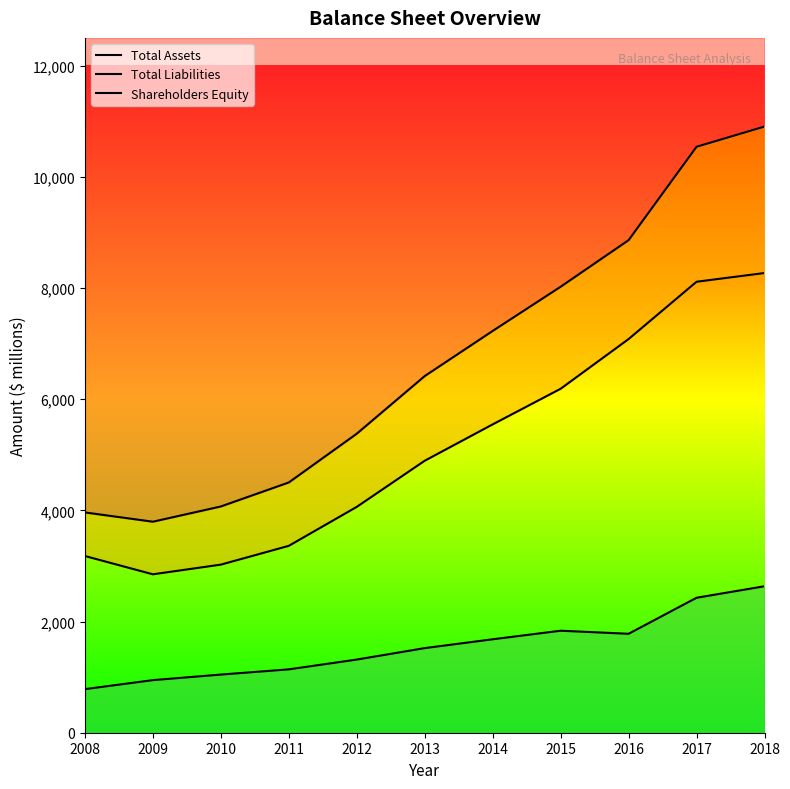

At which category does Total Liabilities reach its first local valley?

2009